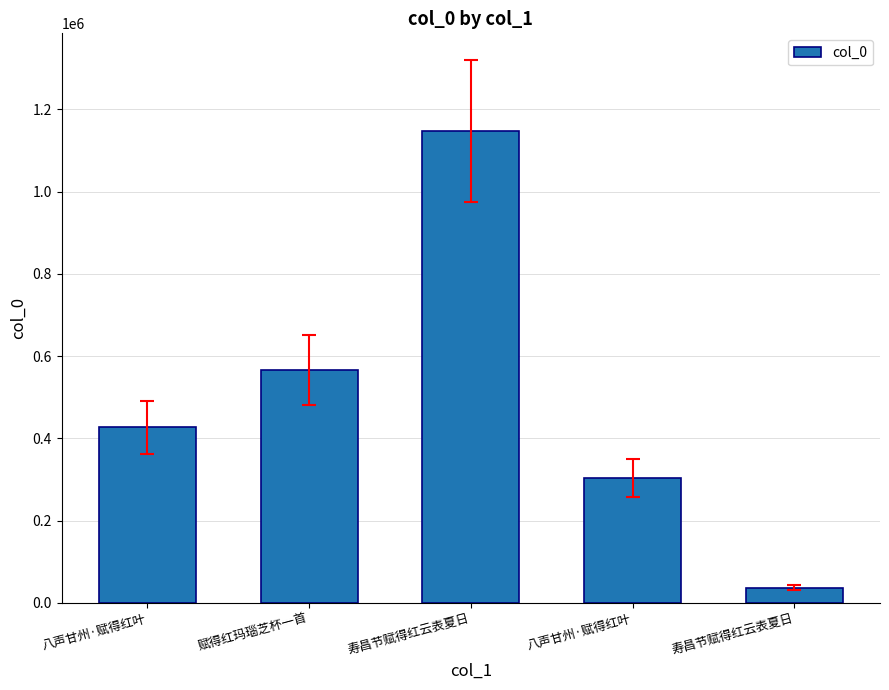

What is the difference between the maximum and minimum values?

1109908